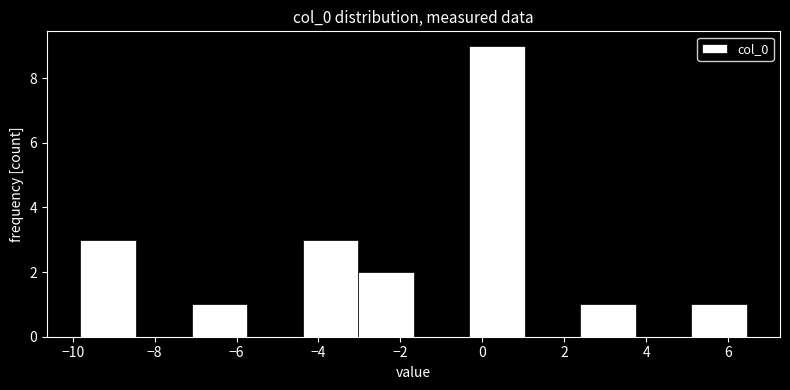

Reading left to right, list every bar in this chart as the range it spans on the x-axis followed by its height. Neither the bar edges nor the heights are printed on the chart, so give them approximately, as read against the axes.

-9.8 to -8.4: 3
-8.4 to -7.2: 0
-7.2 to -5.8: 1
-5.8 to -4.4: 0
-4.4 to -3.0: 3
-3.0 to -1.6: 2
-1.6 to -0.4: 0
-0.4 to 1.0: 9
1.0 to 2.4: 0
2.4 to 3.8: 1
3.8 to 5.0: 0
5.0 to 6.4: 1